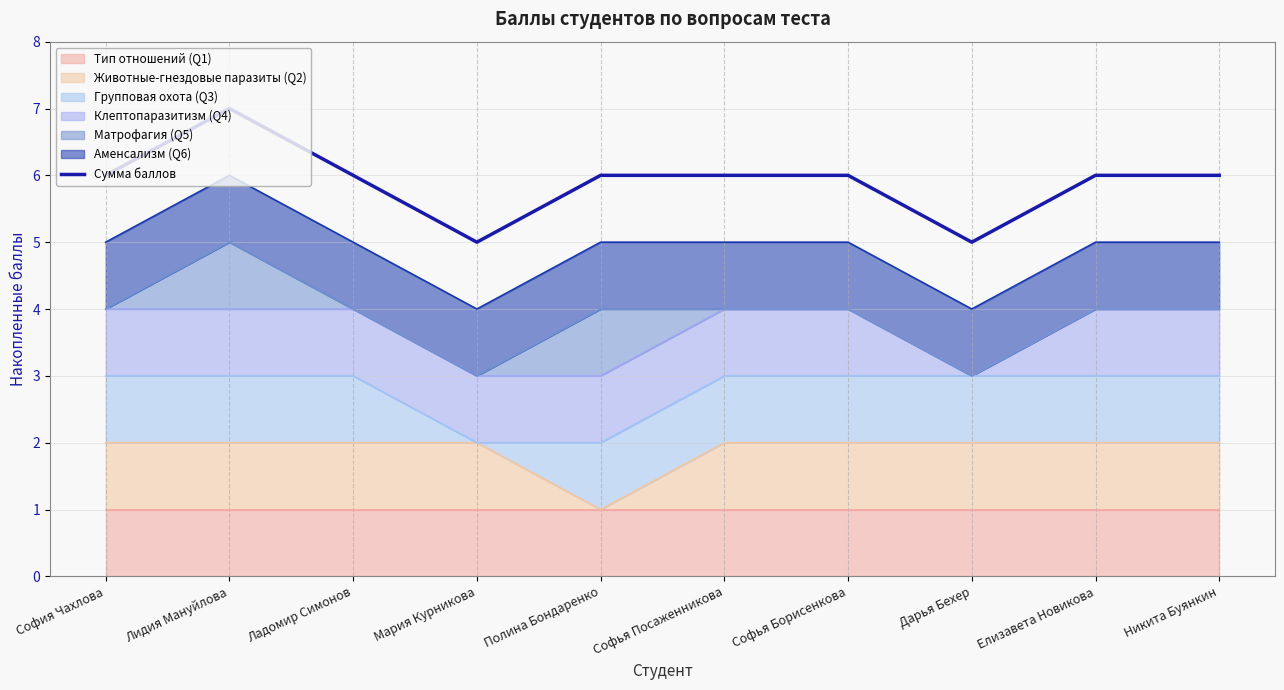

At which category does the data reach its first local peak?

Лидия Мануйлова